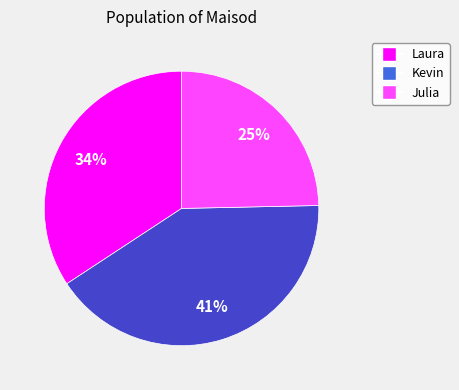

Count the number of slices in the pie.

3